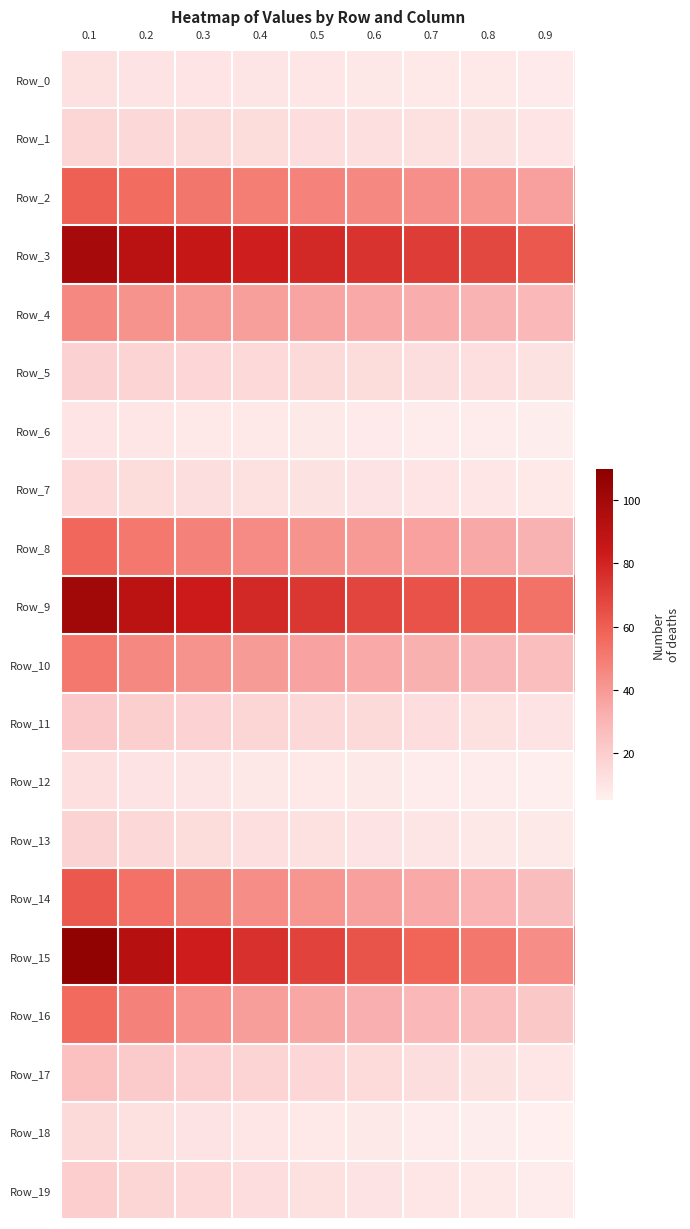

What is the spread (max minus min) of values at 0.8?

61.2